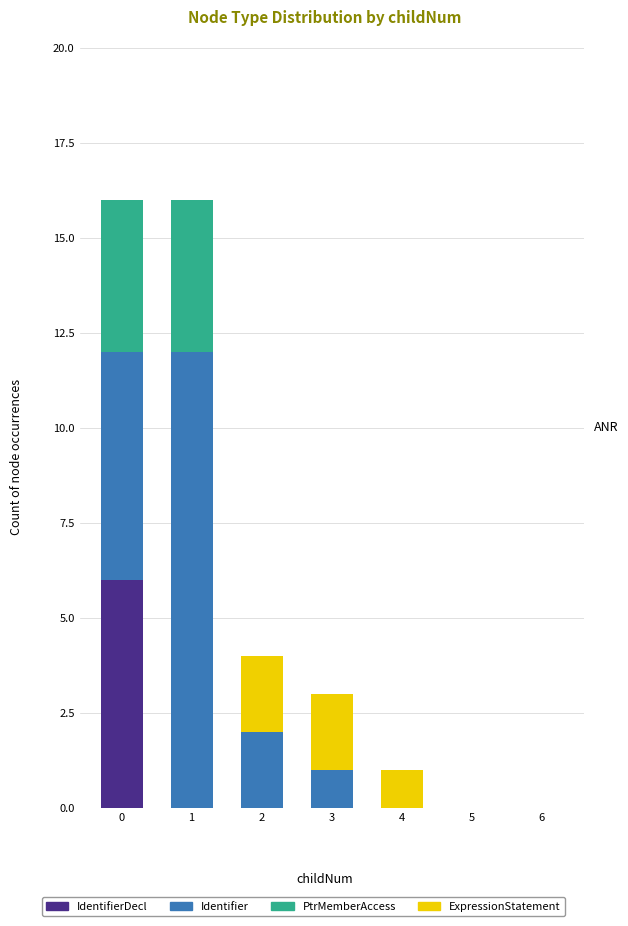

Which series has the largest total across all categories?

Identifier